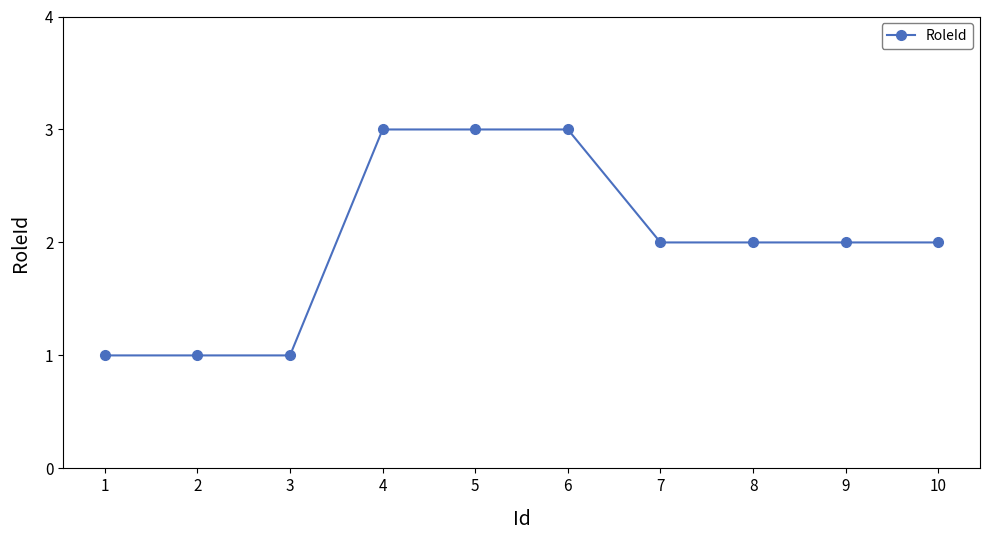

The value at 9 is 2. True or false?

True